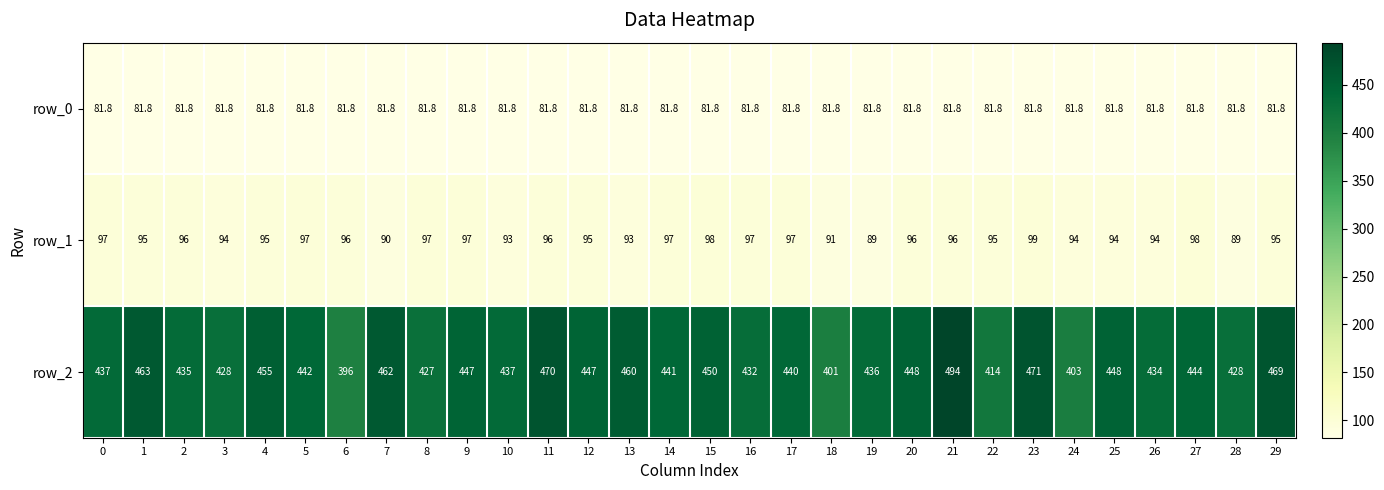

What is the spread (max minus min) of values at 1?

381.2